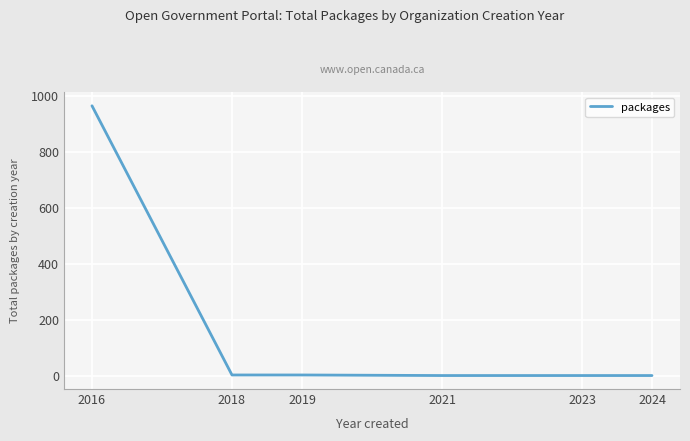

What is the average value?

162